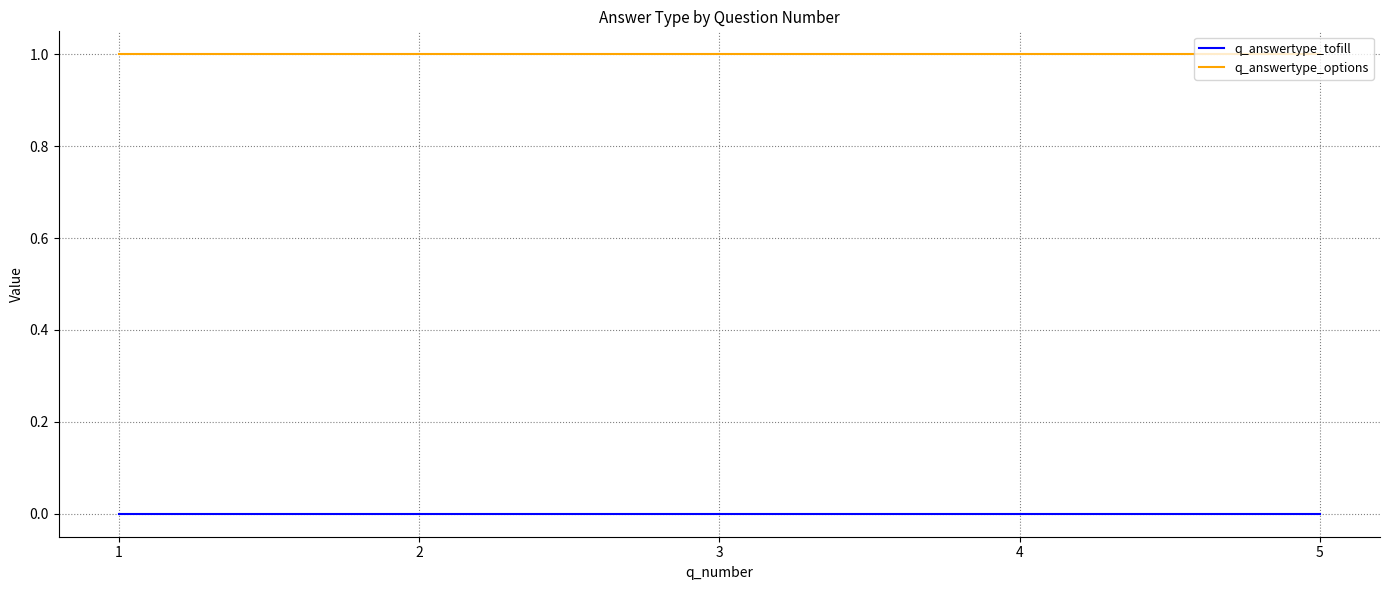

The q_answertype_tofill series shows 0 at 4. True or false?

True